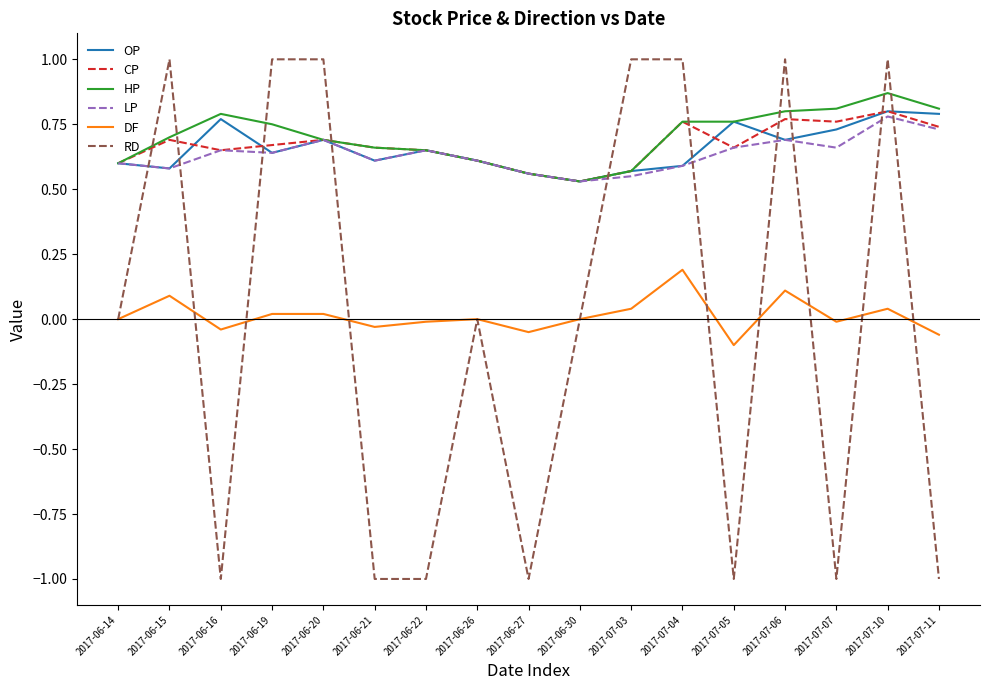

After their last crossing, which series has the higher values: RD or CP?

CP